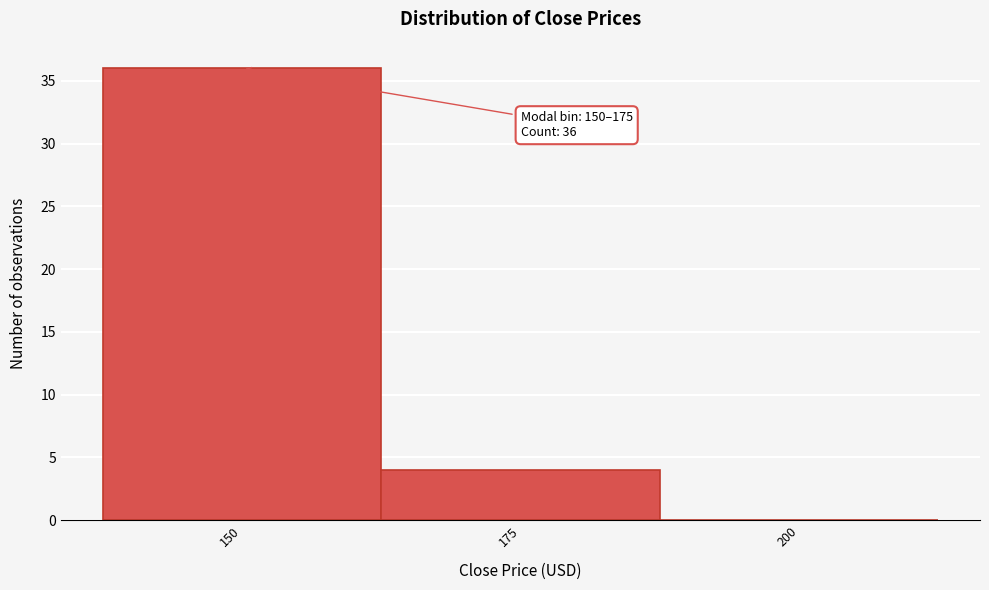

Reading left to right, extract all data points from this chart.

150=36	175=4	200=0